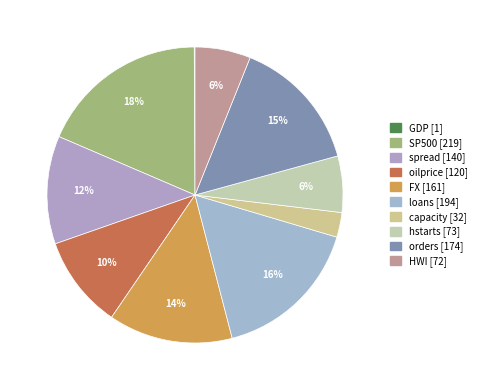

Rank the categories by value from highest to lowest.

SP500, loans, orders, FX, spread, oilprice, hstarts, HWI, capacity, GDP